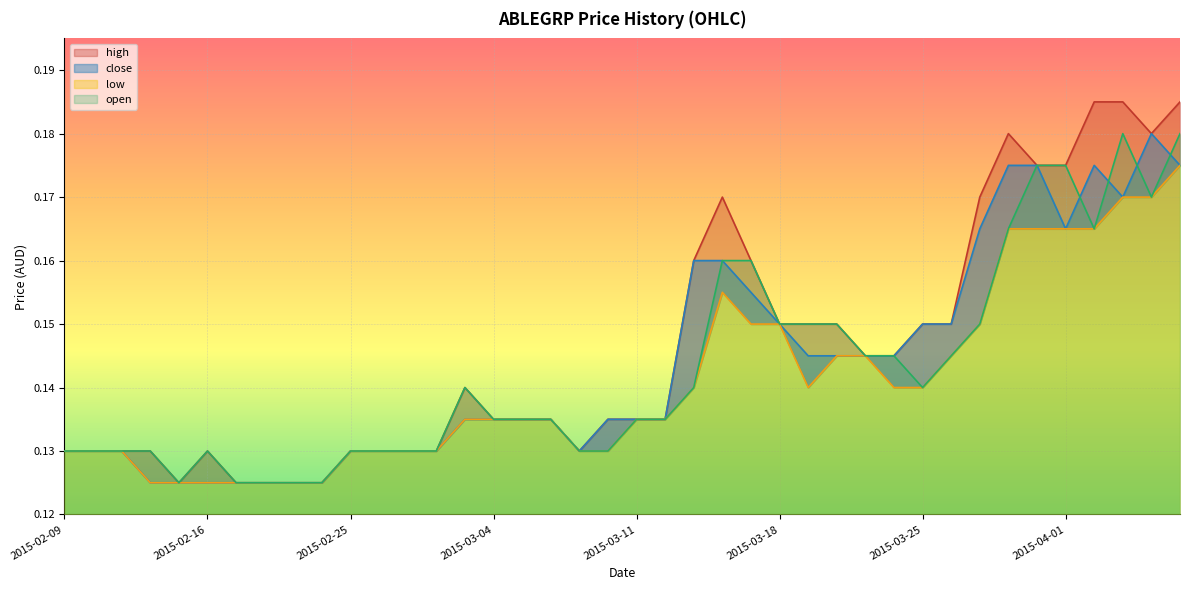

Reading left to right, extract all data points from this chart.

open: 2015-02-09=0.1	2015-02-10=0.1	2015-02-11=0.1	2015-02-12=0.1	2015-02-13=0.1	2015-02-16=0.1	2015-02-17=0.1	2015-02-18=0.1	2015-02-23=0.1	2015-02-24=0.1	2015-02-25=0.1	2015-02-26=0.1	2015-02-27=0.1	2015-03-02=0.1	2015-03-03=0.1	2015-03-04=0.1	2015-03-05=0.1	2015-03-06=0.1	2015-03-09=0.1	2015-03-10=0.1	2015-03-11=0.1	2015-03-12=0.1	2015-03-13=0.1	2015-03-16=0.2	2015-03-17=0.2	2015-03-18=0.1	2015-03-19=0.1	2015-03-20=0.1	2015-03-23=0.1	2015-03-24=0.1	2015-03-25=0.1	2015-03-26=0.1	2015-03-27=0.1	2015-03-30=0.2	2015-03-31=0.2	2015-04-01=0.2	2015-04-02=0.2	2015-04-03=0.2	2015-04-06=0.2	2015-04-07=0.2
high: 2015-02-09=0.1	2015-02-10=0.1	2015-02-11=0.1	2015-02-12=0.1	2015-02-13=0.1	2015-02-16=0.1	2015-02-17=0.1	2015-02-18=0.1	2015-02-23=0.1	2015-02-24=0.1	2015-02-25=0.1	2015-02-26=0.1	2015-02-27=0.1	2015-03-02=0.1	2015-03-03=0.1	2015-03-04=0.1	2015-03-05=0.1	2015-03-06=0.1	2015-03-09=0.1	2015-03-10=0.1	2015-03-11=0.1	2015-03-12=0.1	2015-03-13=0.2	2015-03-16=0.2	2015-03-17=0.2	2015-03-18=0.1	2015-03-19=0.1	2015-03-20=0.1	2015-03-23=0.1	2015-03-24=0.1	2015-03-25=0.1	2015-03-26=0.1	2015-03-27=0.2	2015-03-30=0.2	2015-03-31=0.2	2015-04-01=0.2	2015-04-02=0.2	2015-04-03=0.2	2015-04-06=0.2	2015-04-07=0.2
close: 2015-02-09=0.1	2015-02-10=0.1	2015-02-11=0.1	2015-02-12=0.1	2015-02-13=0.1	2015-02-16=0.1	2015-02-17=0.1	2015-02-18=0.1	2015-02-23=0.1	2015-02-24=0.1	2015-02-25=0.1	2015-02-26=0.1	2015-02-27=0.1	2015-03-02=0.1	2015-03-03=0.1	2015-03-04=0.1	2015-03-05=0.1	2015-03-06=0.1	2015-03-09=0.1	2015-03-10=0.1	2015-03-11=0.1	2015-03-12=0.1	2015-03-13=0.2	2015-03-16=0.2	2015-03-17=0.2	2015-03-18=0.1	2015-03-19=0.1	2015-03-20=0.1	2015-03-23=0.1	2015-03-24=0.1	2015-03-25=0.1	2015-03-26=0.1	2015-03-27=0.2	2015-03-30=0.2	2015-03-31=0.2	2015-04-01=0.2	2015-04-02=0.2	2015-04-03=0.2	2015-04-06=0.2	2015-04-07=0.2
low: 2015-02-09=0.1	2015-02-10=0.1	2015-02-11=0.1	2015-02-12=0.1	2015-02-13=0.1	2015-02-16=0.1	2015-02-17=0.1	2015-02-18=0.1	2015-02-23=0.1	2015-02-24=0.1	2015-02-25=0.1	2015-02-26=0.1	2015-02-27=0.1	2015-03-02=0.1	2015-03-03=0.1	2015-03-04=0.1	2015-03-05=0.1	2015-03-06=0.1	2015-03-09=0.1	2015-03-10=0.1	2015-03-11=0.1	2015-03-12=0.1	2015-03-13=0.1	2015-03-16=0.2	2015-03-17=0.1	2015-03-18=0.1	2015-03-19=0.1	2015-03-20=0.1	2015-03-23=0.1	2015-03-24=0.1	2015-03-25=0.1	2015-03-26=0.1	2015-03-27=0.1	2015-03-30=0.2	2015-03-31=0.2	2015-04-01=0.2	2015-04-02=0.2	2015-04-03=0.2	2015-04-06=0.2	2015-04-07=0.2